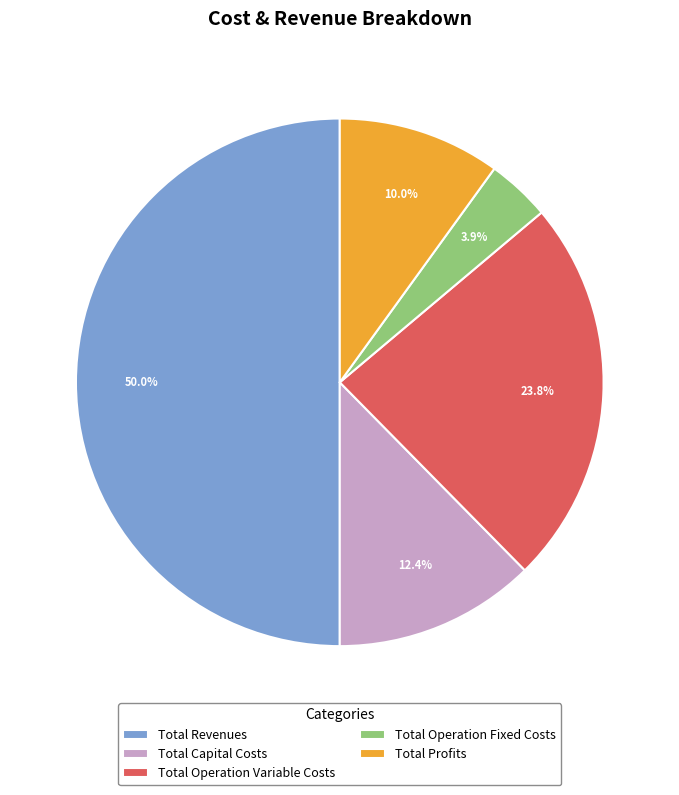

Is it true that Total Operation Variable Costs is 13% of the pie?

False